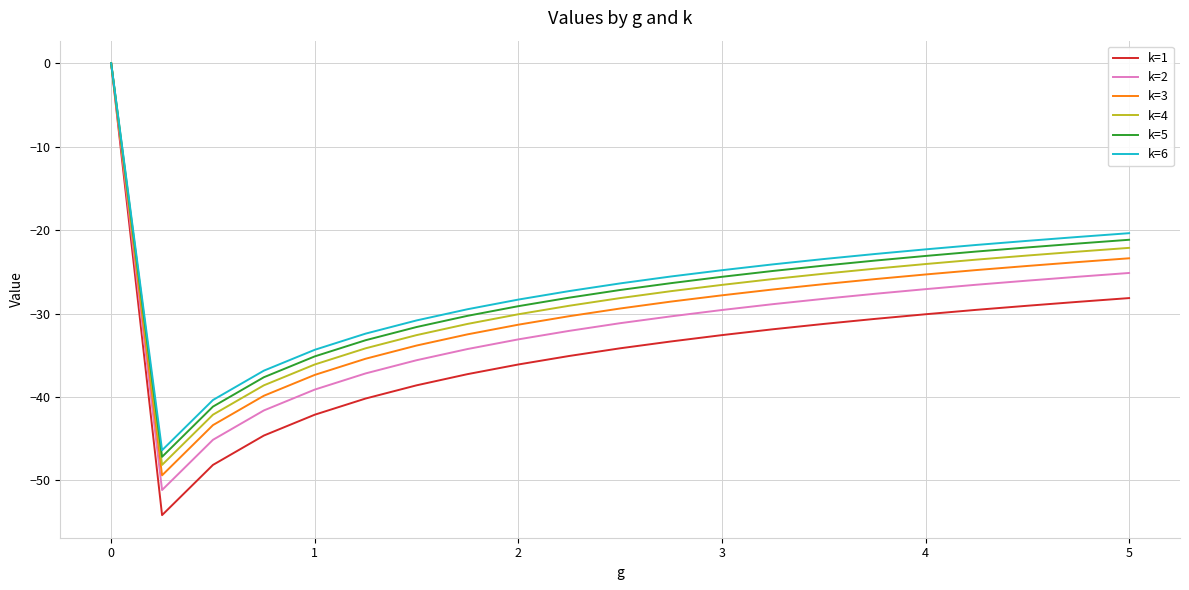

What is the smallest value displayed?

-54.2